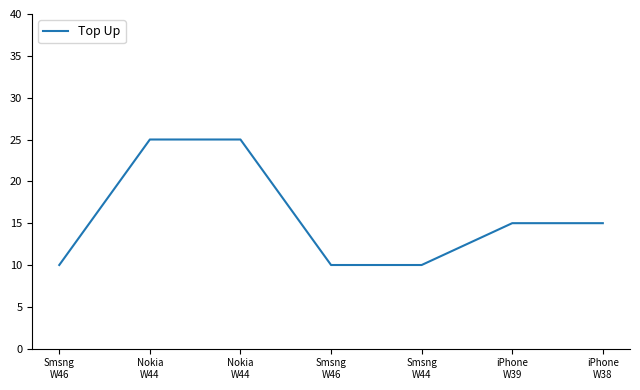

Is this an area chart (filled region under the line)?

No